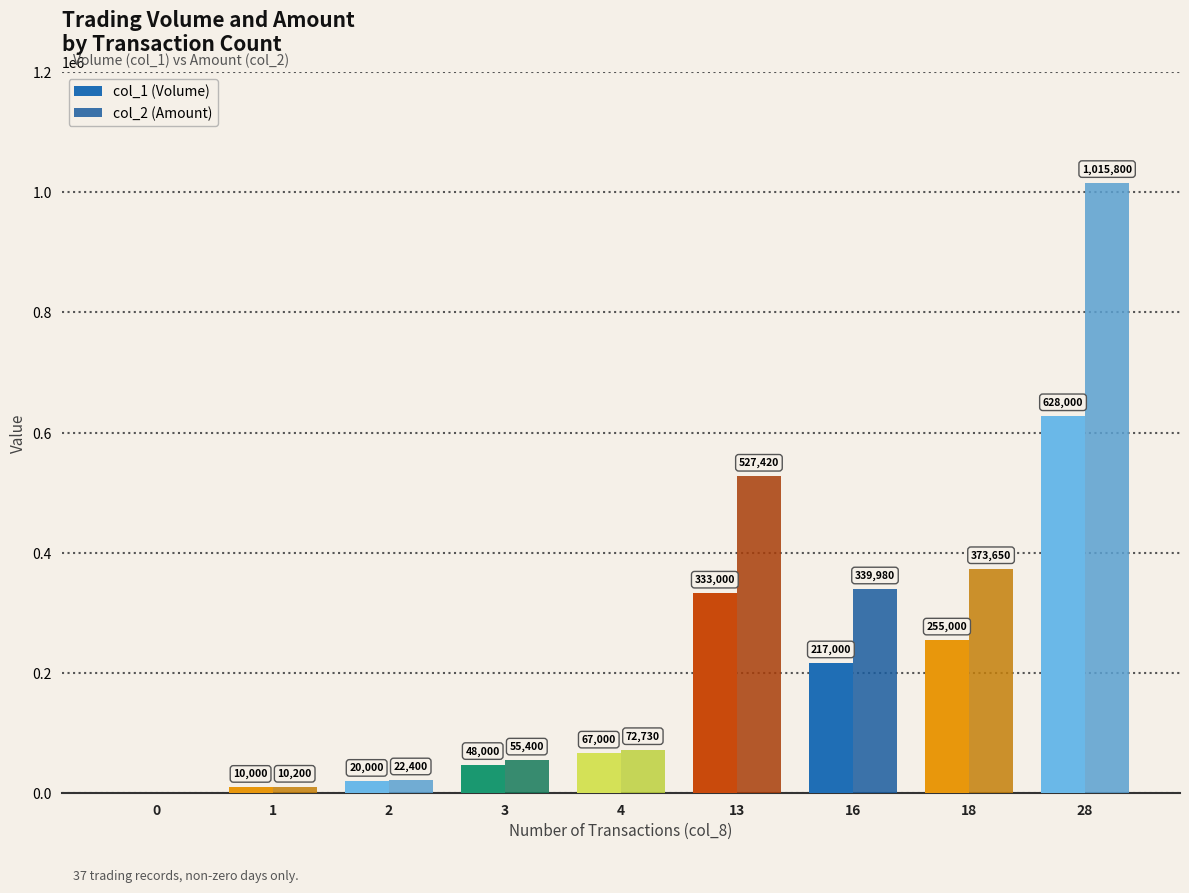

What is the difference between the maximum and minimum values in the col_1 (Volume) series?

628000